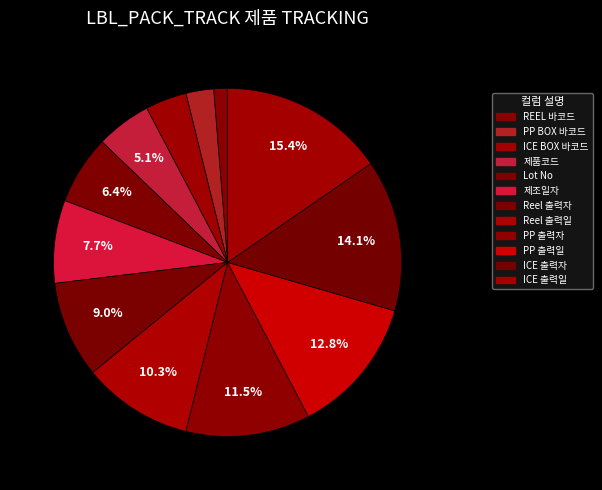

Do PP 출력일 and 제조일자 together represent more than half of the pie?

No